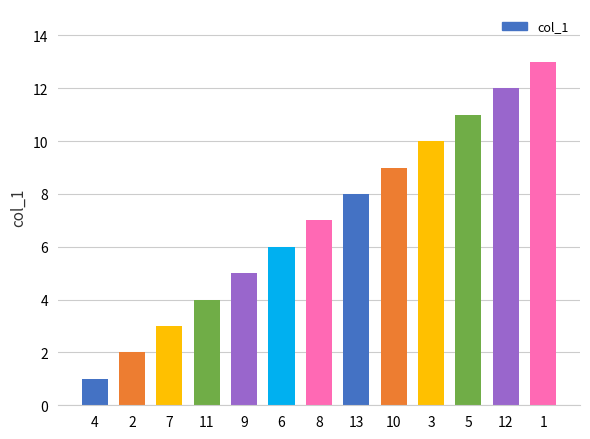

Reading left to right, transcribe all the data shown in this chart.

4=1	2=2	7=3	11=4	9=5	6=6	8=7	13=8	10=9	3=10	5=11	12=12	1=13